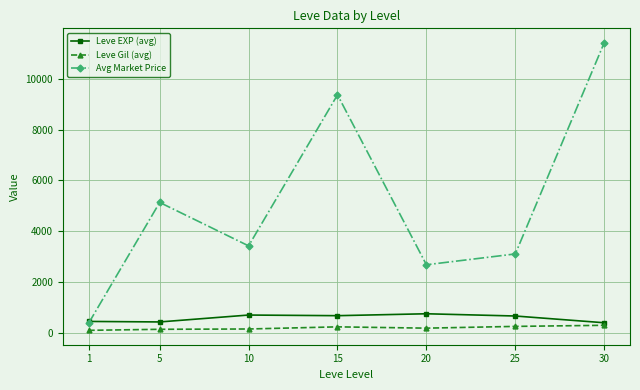

At which category does the chart reach its peak across all series?

30